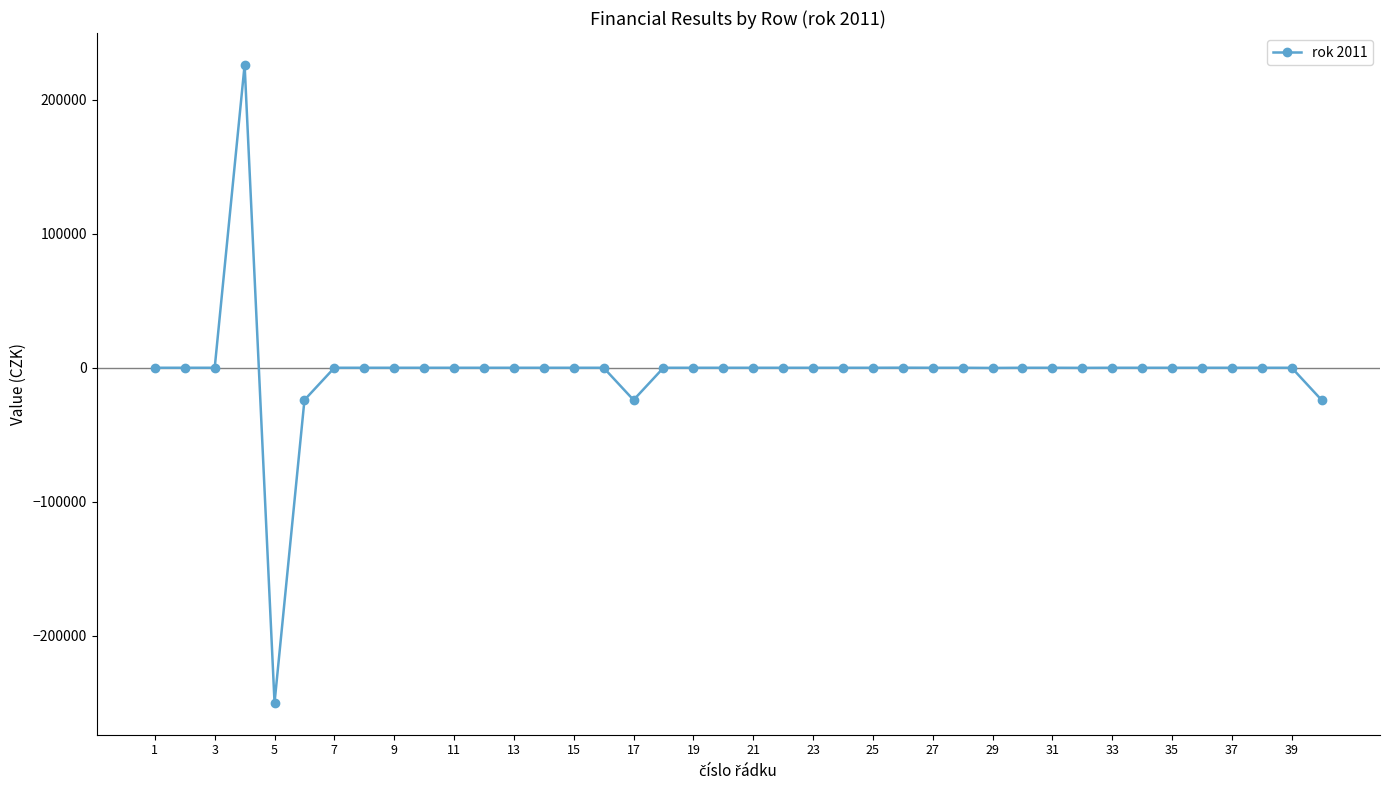

What is the minimum value shown in the chart?

-249838.2